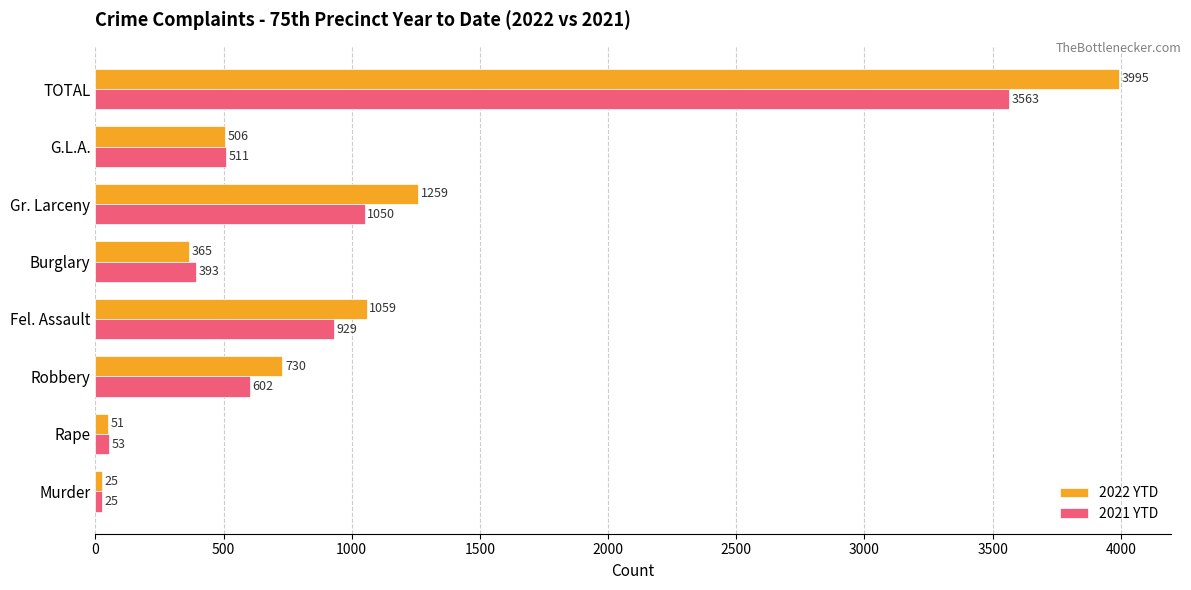

What is the average value of the 2022 YTD series?

999